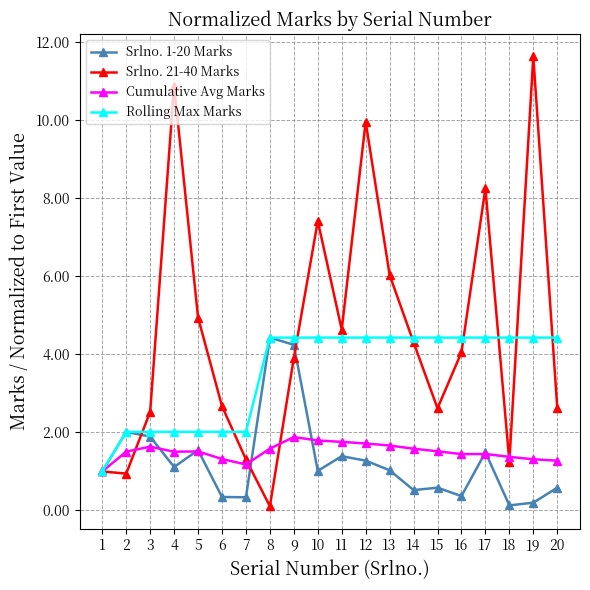

True or false: Srlno. 21-40 Marks and Srlno. 1-20 Marks intersect in this chart.

True